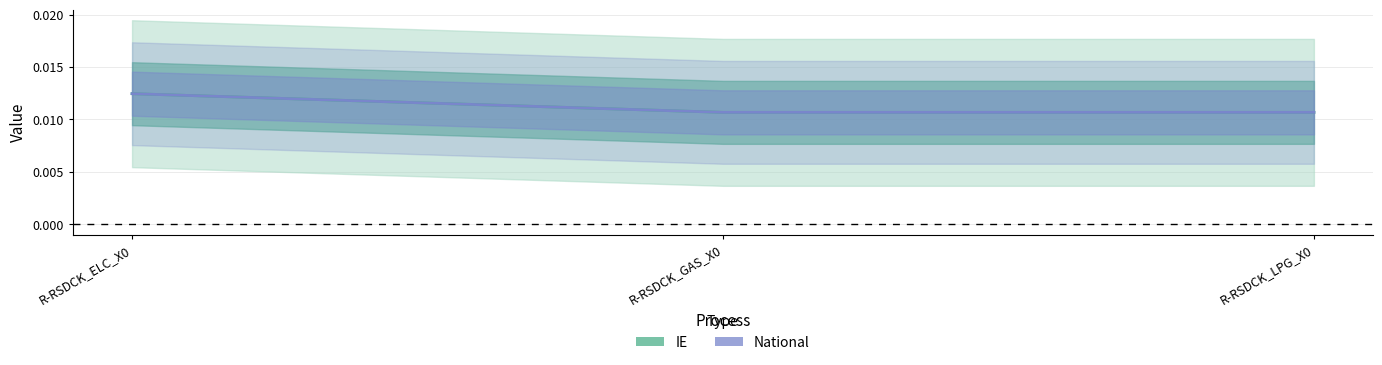

Is this an area chart (filled region under the line)?

No